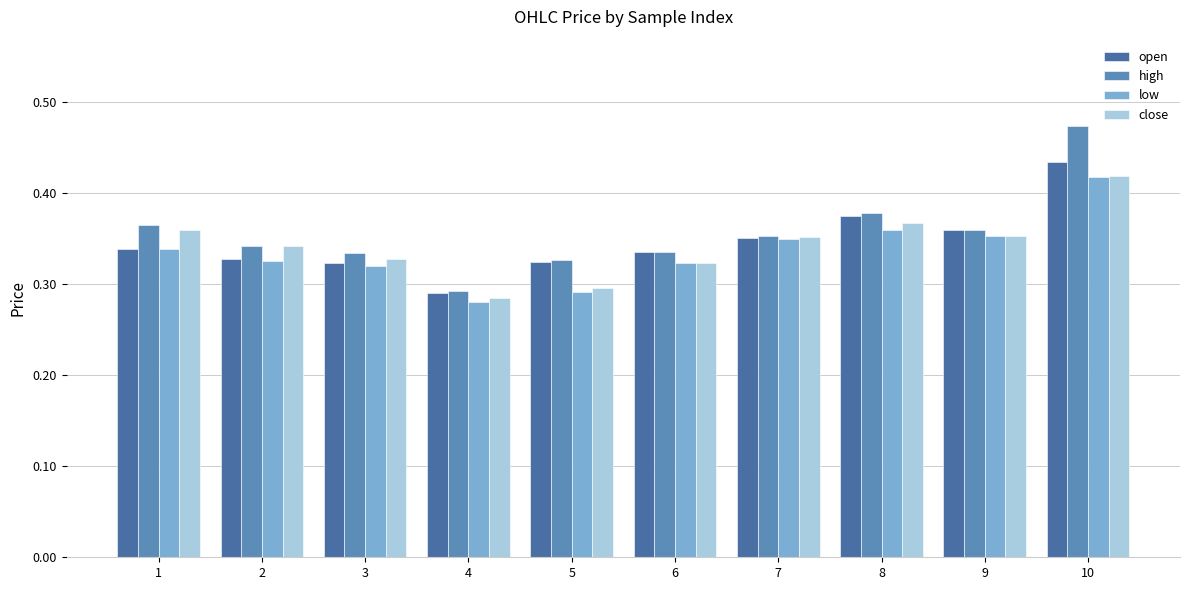

Reading right to left, list all the values displayed in this chart.

open: 0.4	0.4	0.4	0.4	0.3	0.3	0.3	0.3	0.3	0.3
high: 0.5	0.4	0.4	0.4	0.3	0.3	0.3	0.3	0.3	0.4
low: 0.4	0.4	0.4	0.3	0.3	0.3	0.3	0.3	0.3	0.3
close: 0.4	0.4	0.4	0.4	0.3	0.3	0.3	0.3	0.3	0.4